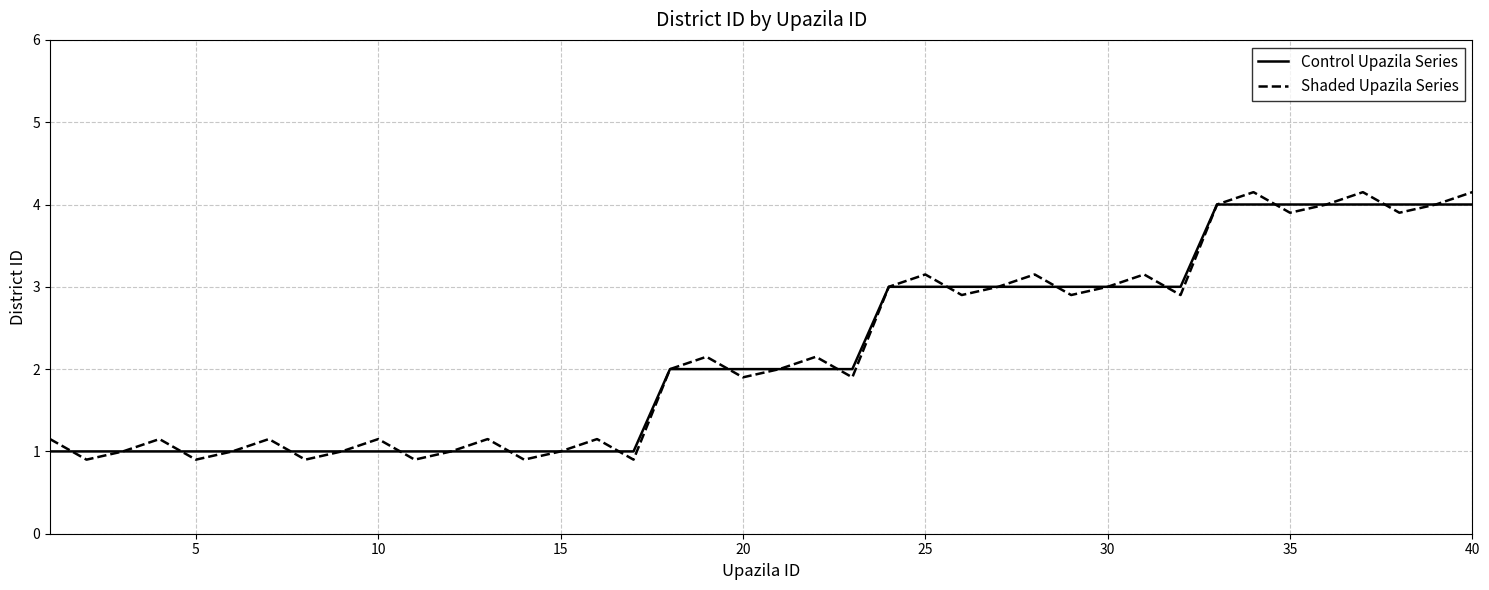

What are all the series names shown in the legend?

Control Upazila Series, Shaded Upazila Series